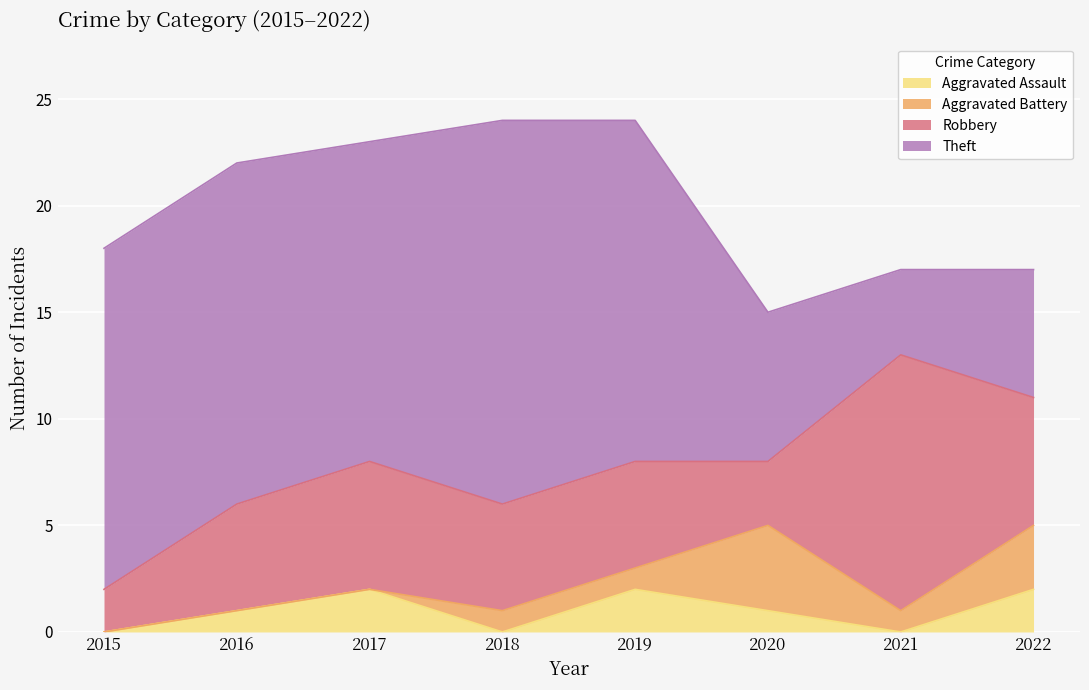

Which series changed the most between 2018 and 2021?

Theft